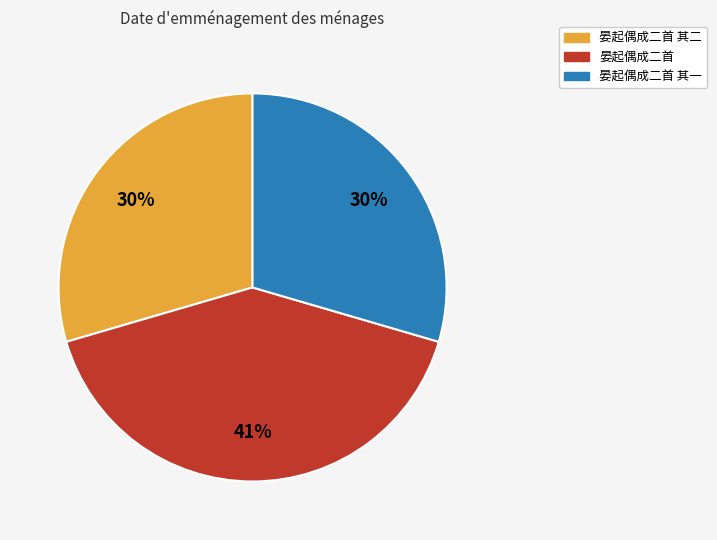

Is it true that 晏起偶成二首 其一 is 30% of the pie?

True